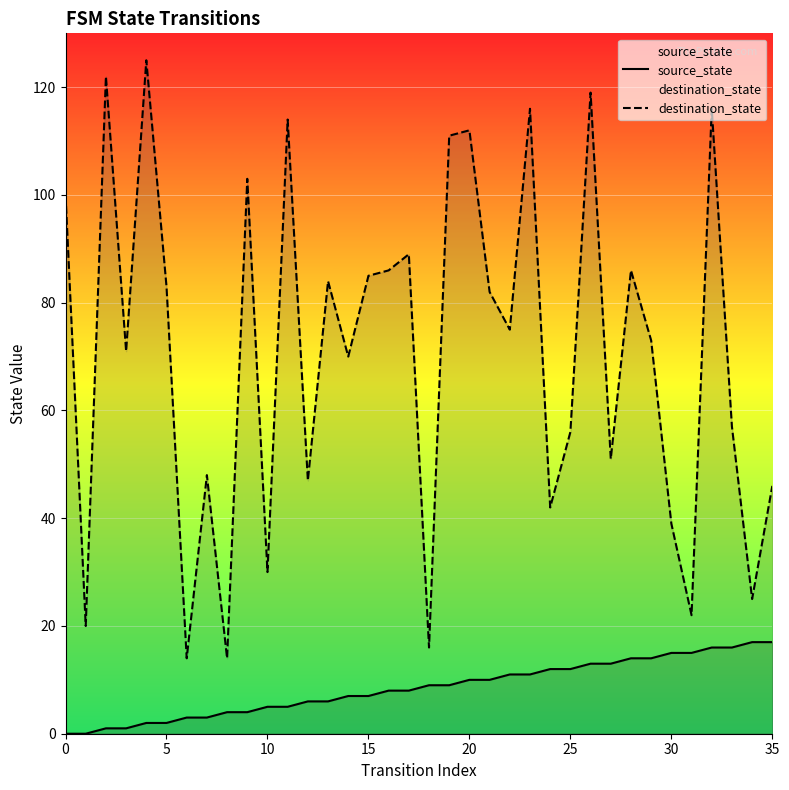

Where is destination_state nearest to the value 69?

14